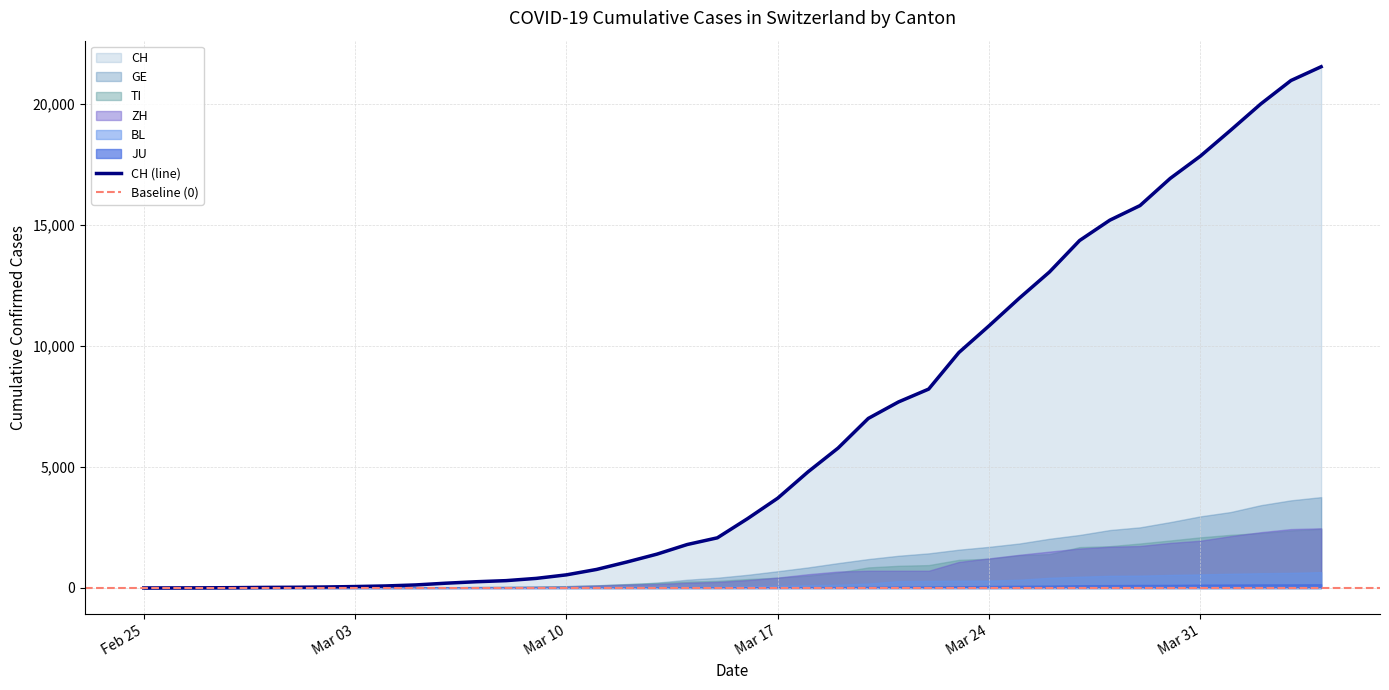

Rank the series by their maximum value, from highest to lowest.

CH, GE, ZH, TI, BL, JU